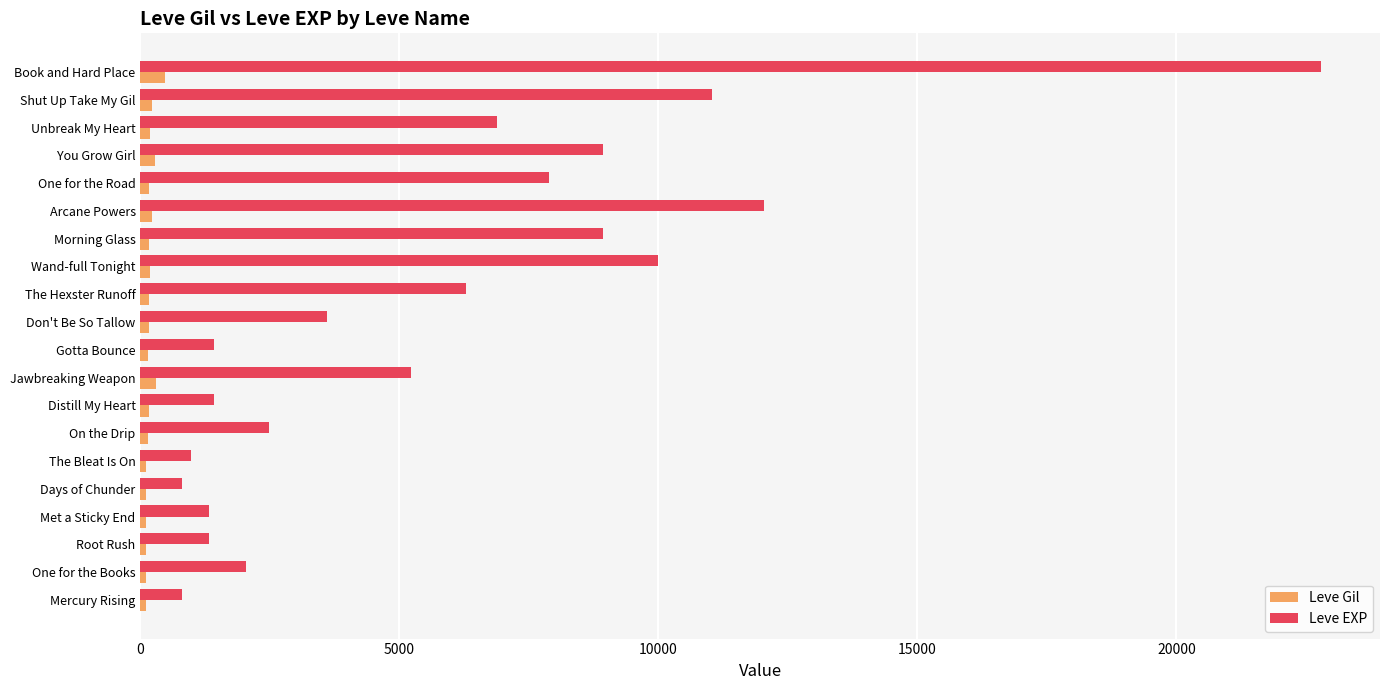

What is the difference between the maximum and minimum values in the Leve EXP series?

21990